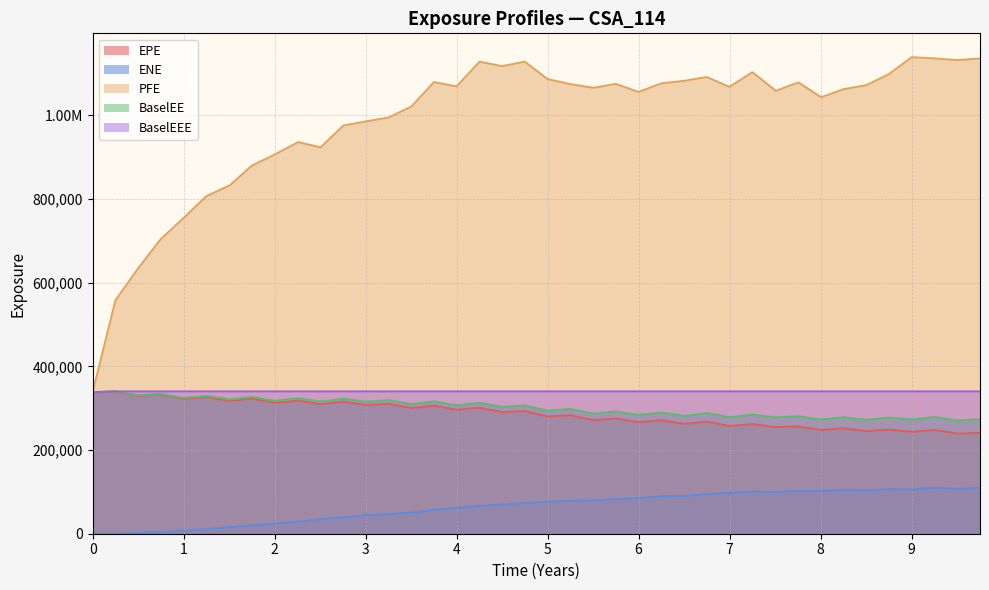

The value of EPE at 2023-07-06 is 126853.6. True or false?

False